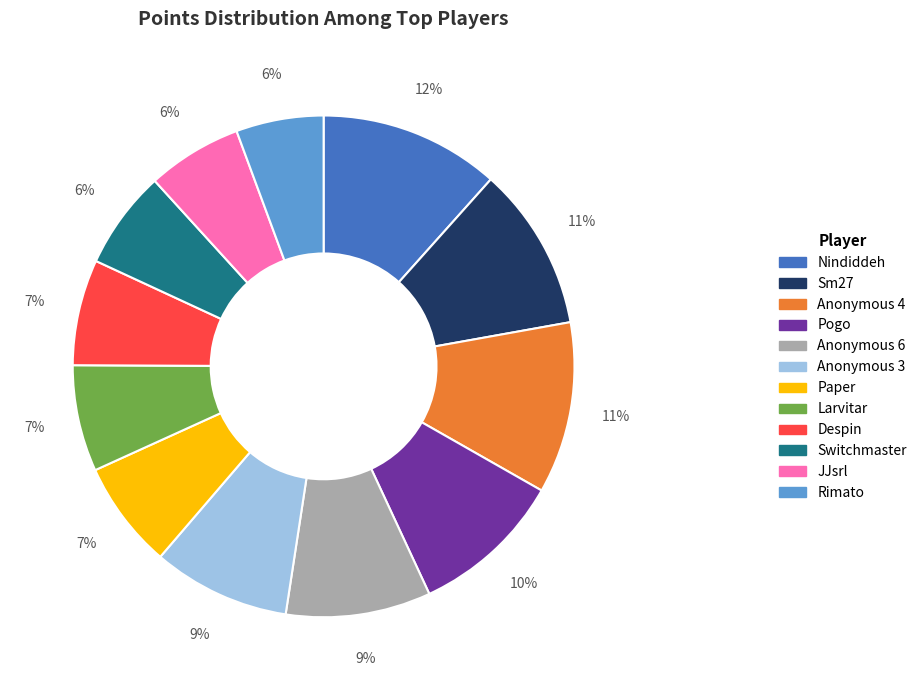

What percentage is the JJsrl slice, to the nearest percent?

6%